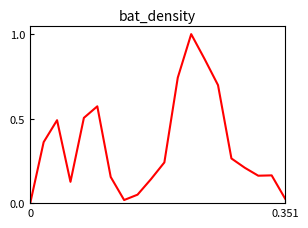

What is the difference between the maximum and minimum values?

1.0